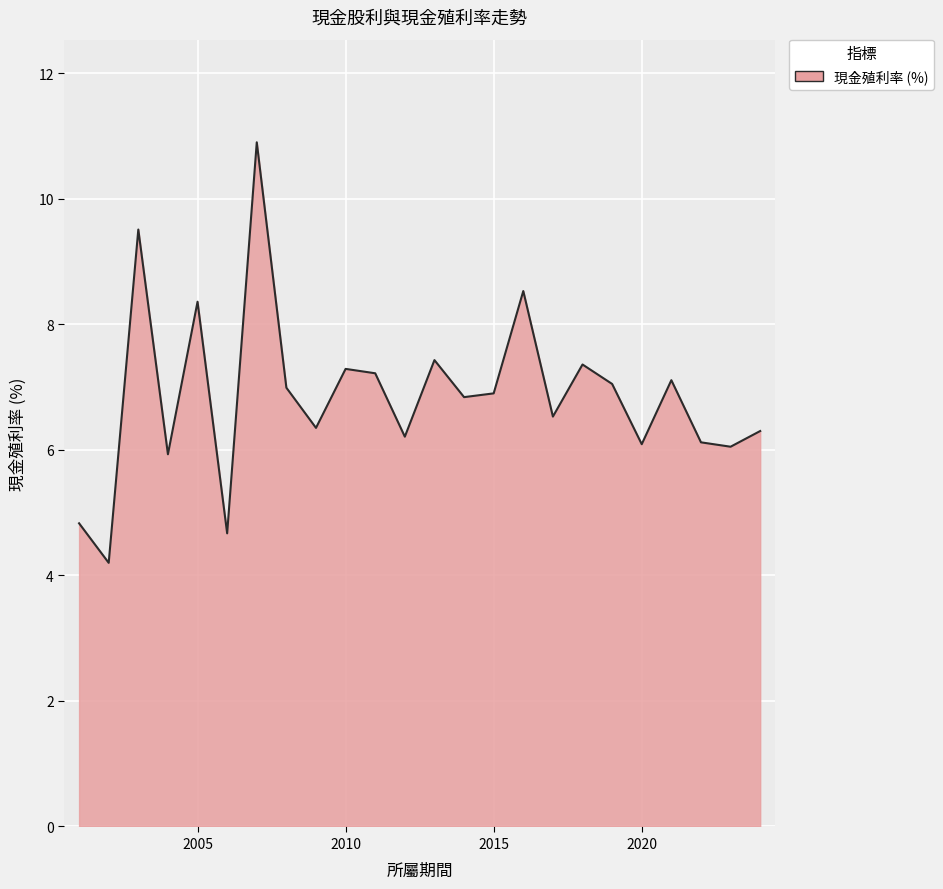

What is the smallest value displayed?

4.2